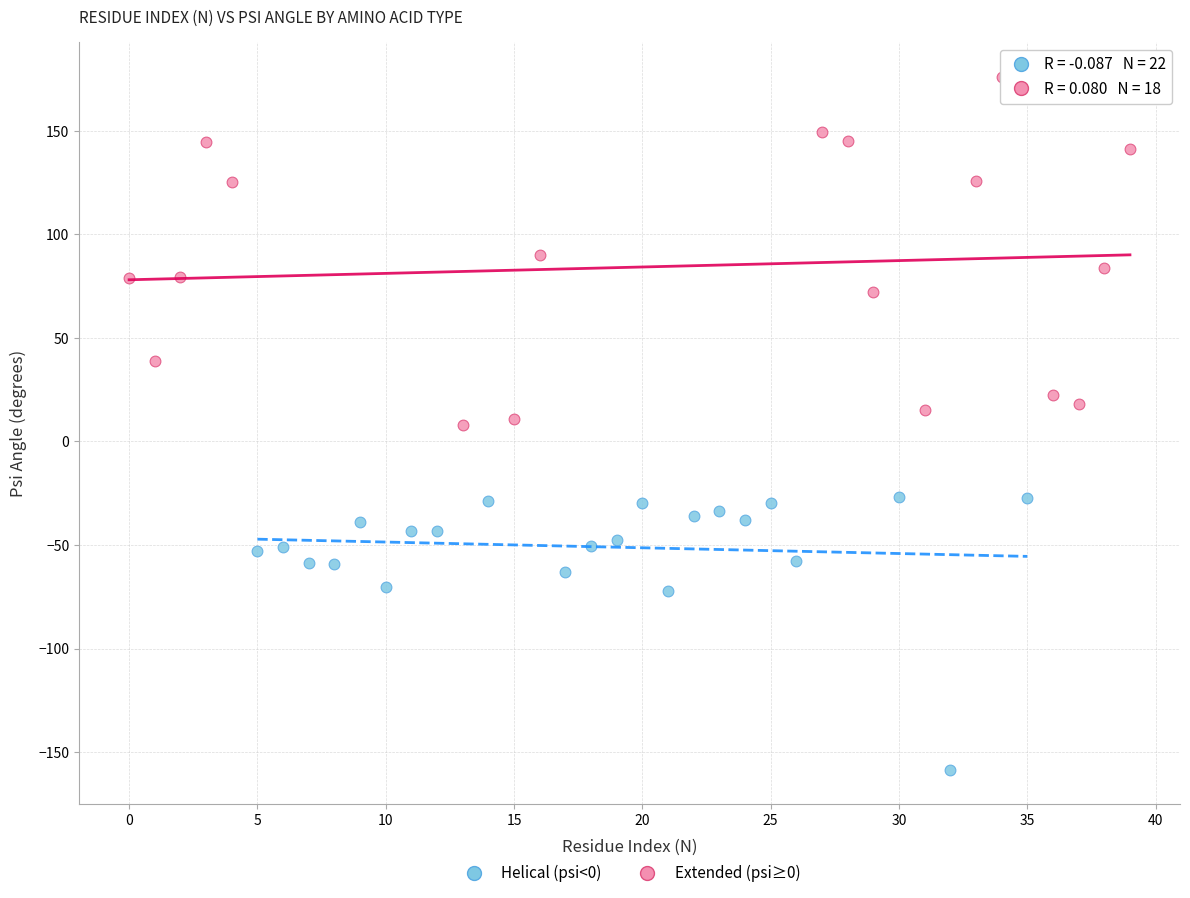

Which series reaches the minimum Y coordinate?

Helical (psi<0)